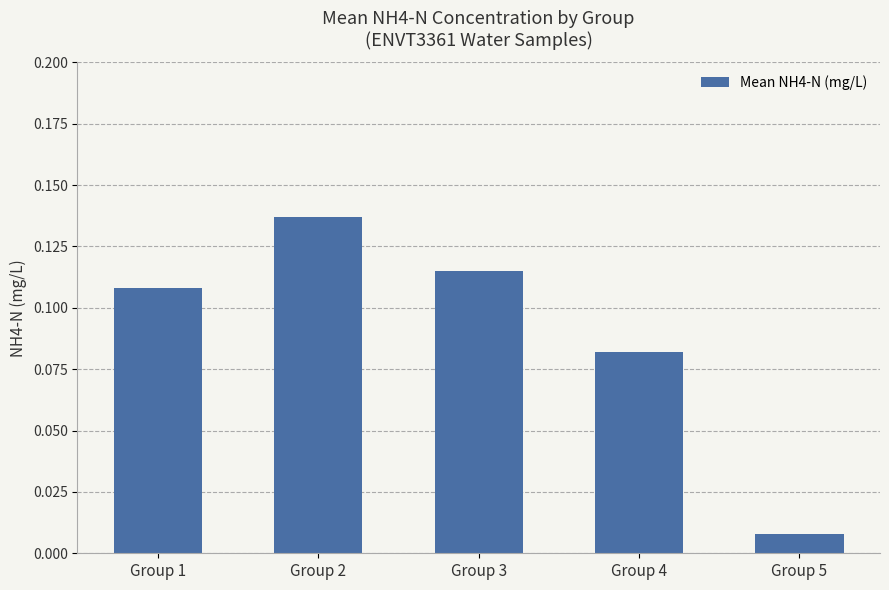

At which label is the value closest to 0?

Group 5